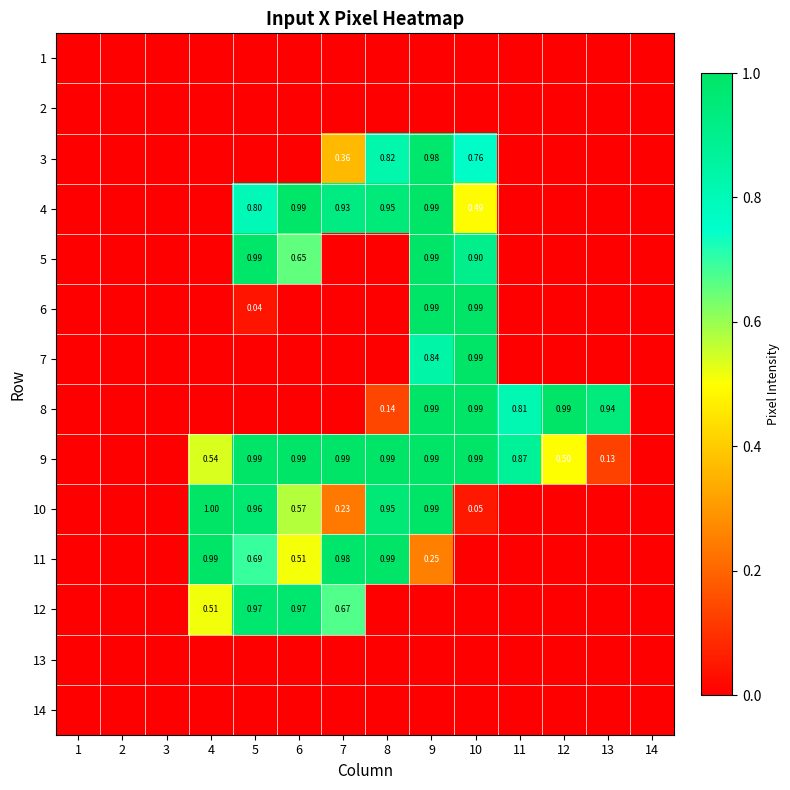

Which has a higher value, 6 or 1?

6